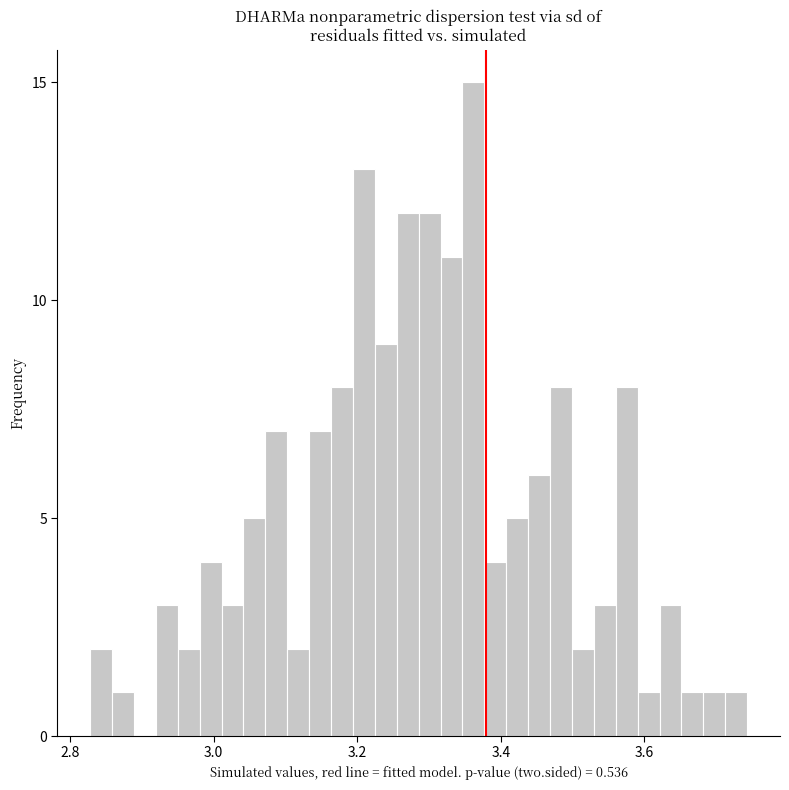

Around what value on the x-axis is the tallest bar? Give the approximate position of its centre, as read against the axis.

3.36